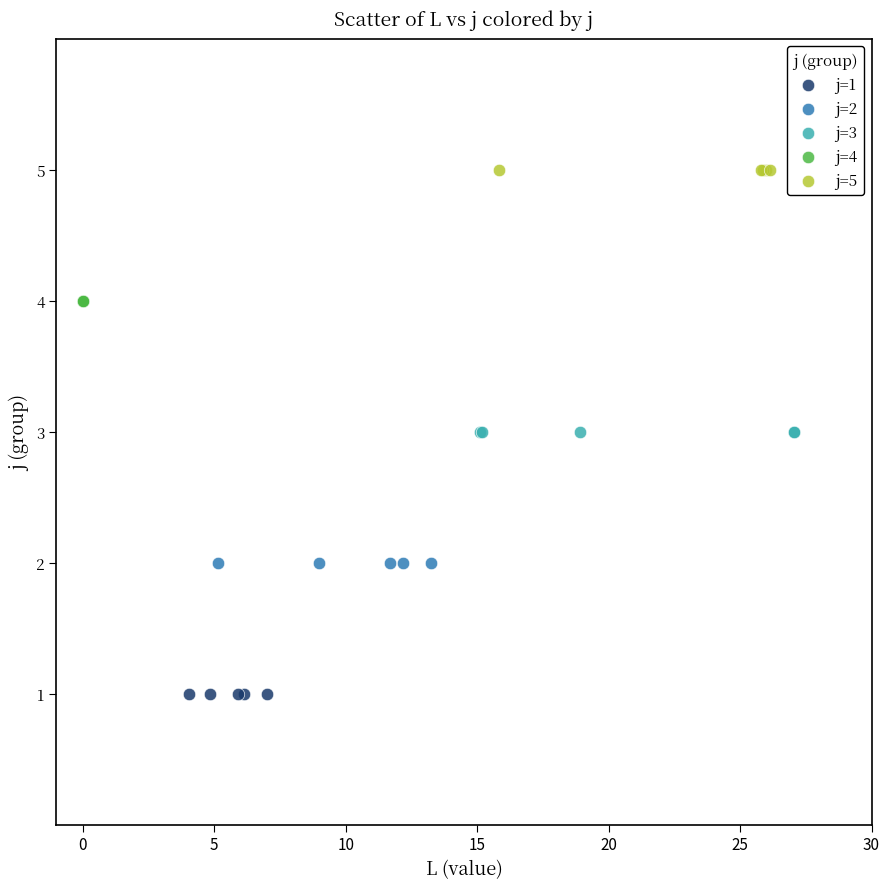

What are all the series names shown in the legend?

j=1, j=2, j=3, j=4, j=5